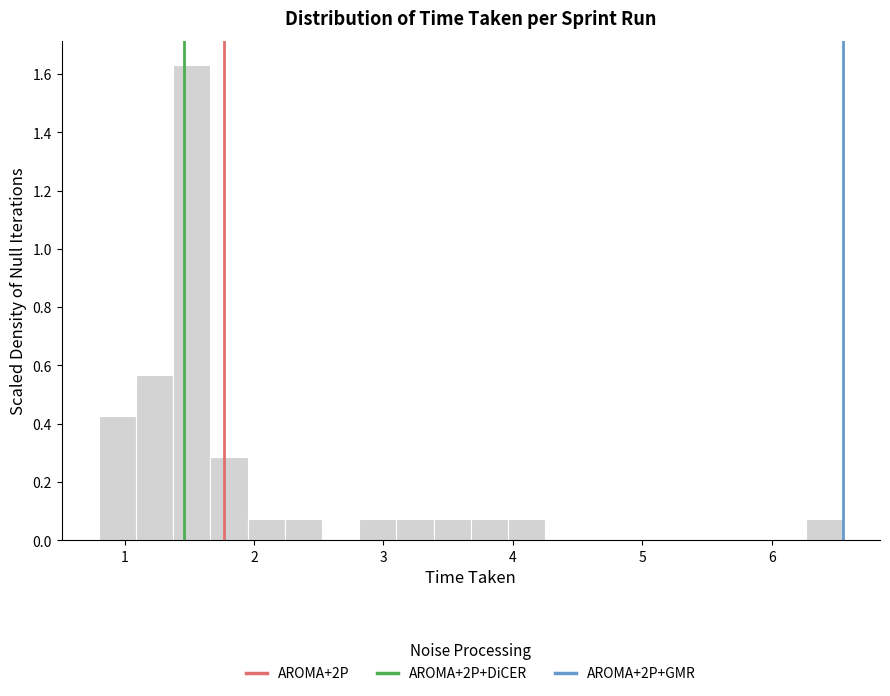

Read against the x-axis, roughly where is the centre of the tallest bar?

1.5